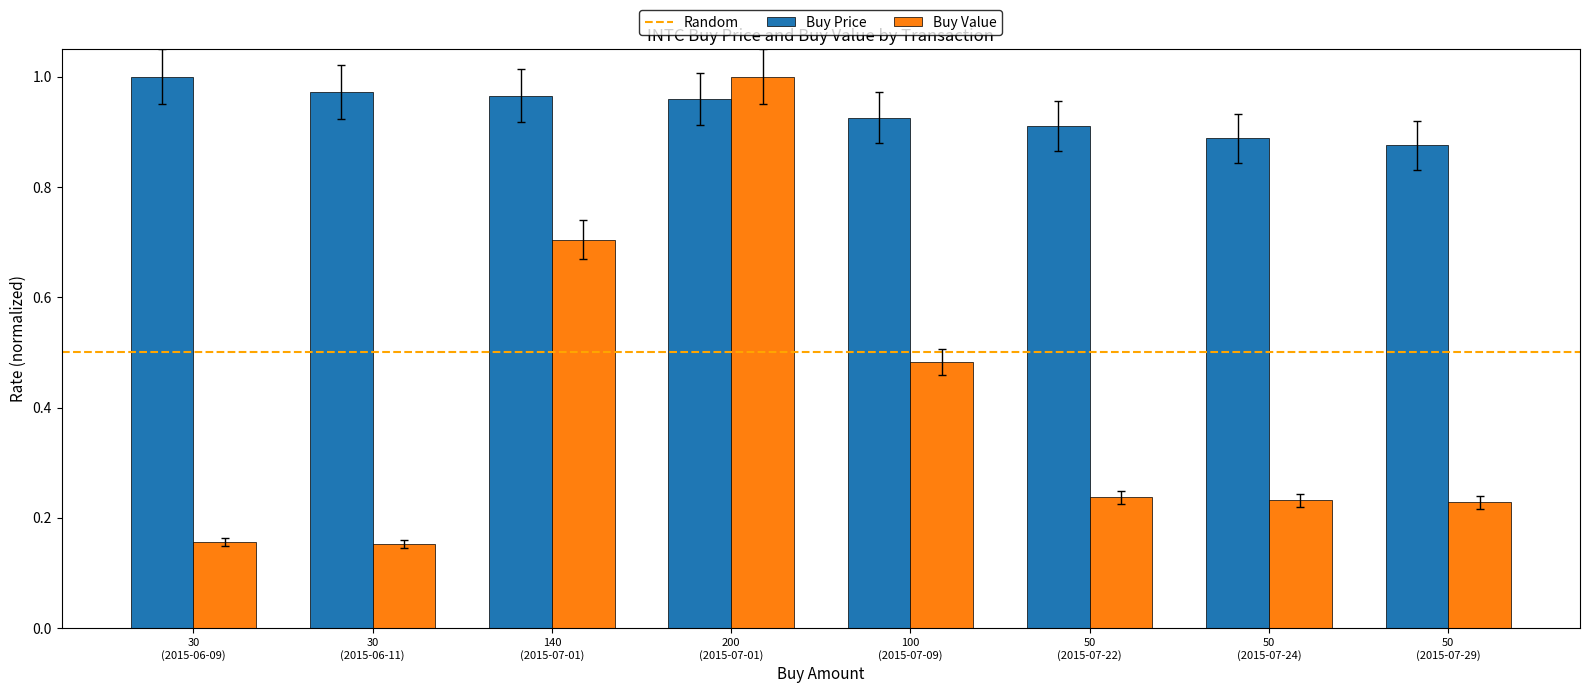

What is the sum of all Buy Value values?

3.2